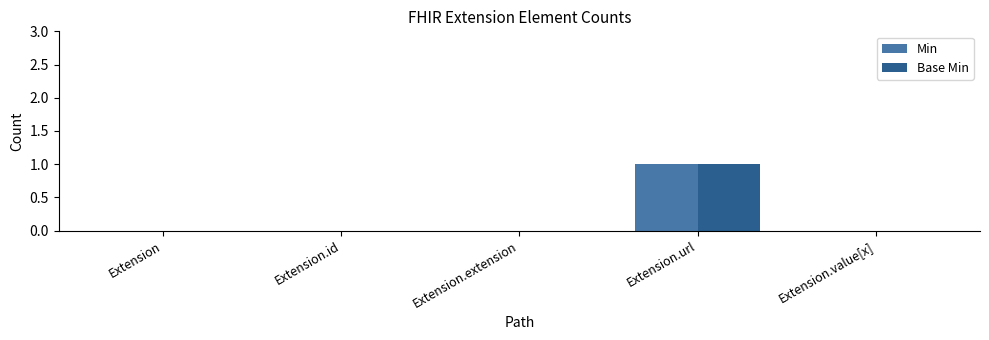

The Base Min series shows 0 at Extension.value[x]. True or false?

True